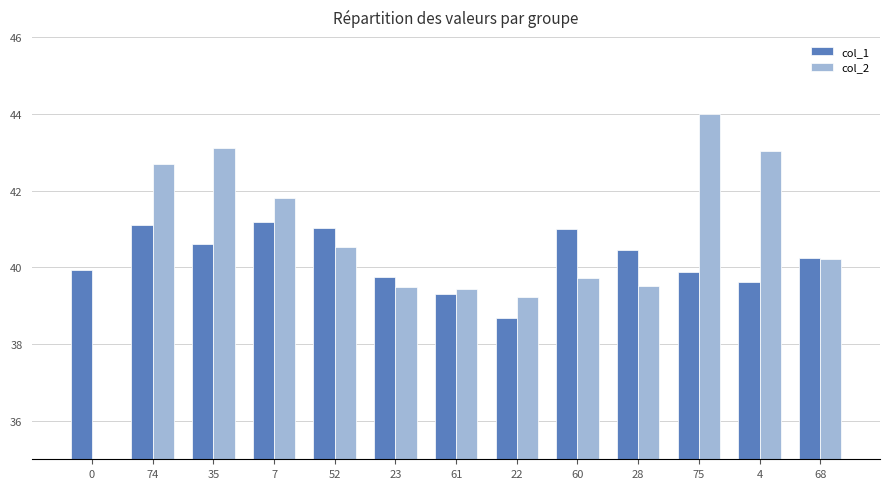

What is the label of the 2nd bar from the left?

74